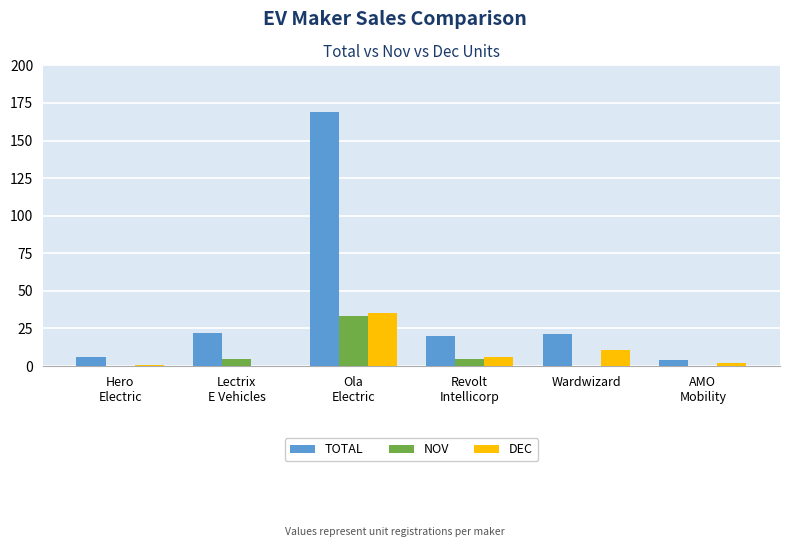

What is the average value of the NOV series?

7